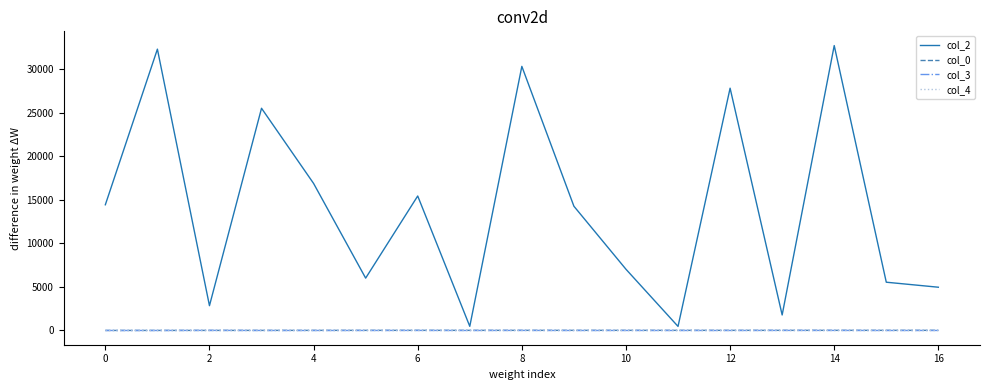

What is the maximum value shown in the chart?

32696.0